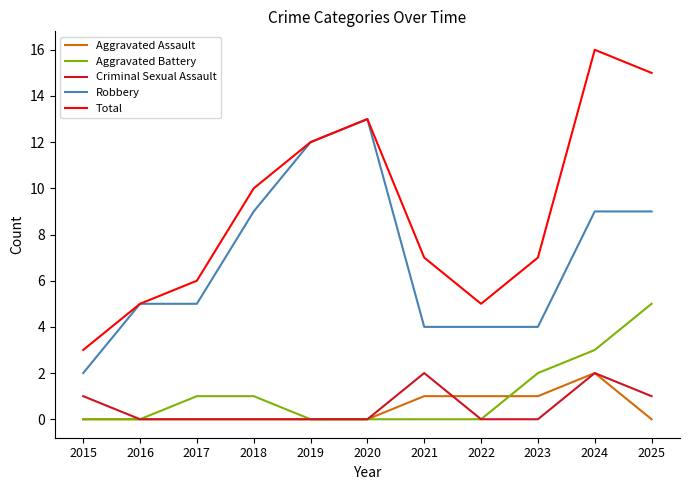

After their last crossing, which series has the higher values: Aggravated Assault or Aggravated Battery?

Aggravated Battery